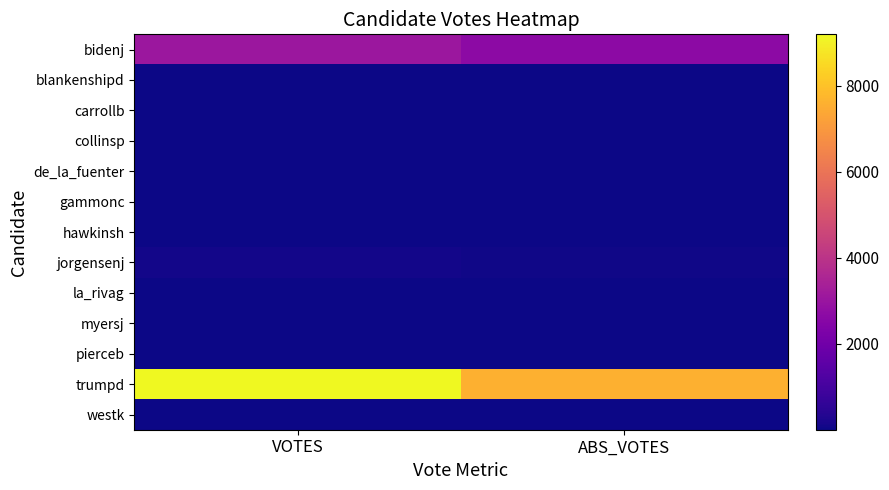

Reading right to left, what are all the values shown in this chart?

bidenj: ABS_VOTES=2681	VOTES=3082
blankenshipd: ABS_VOTES=10	VOTES=15
carrollb: ABS_VOTES=9	VOTES=11
collinsp: ABS_VOTES=22	VOTES=26
de_la_fuenter: ABS_VOTES=5	VOTES=6
gammonc: ABS_VOTES=16	VOTES=17
hawkinsh: ABS_VOTES=10	VOTES=16
jorgensenj: ABS_VOTES=64	VOTES=93
la_rivag: ABS_VOTES=3	VOTES=6
myersj: ABS_VOTES=5	VOTES=8
pierceb: ABS_VOTES=32	VOTES=37
trumpd: ABS_VOTES=7589	VOTES=9202
westk: ABS_VOTES=27	VOTES=38